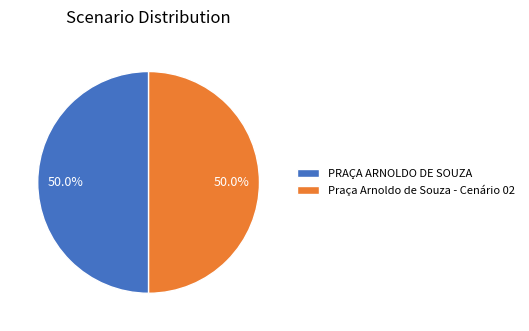

How many slices are in this pie chart?

2